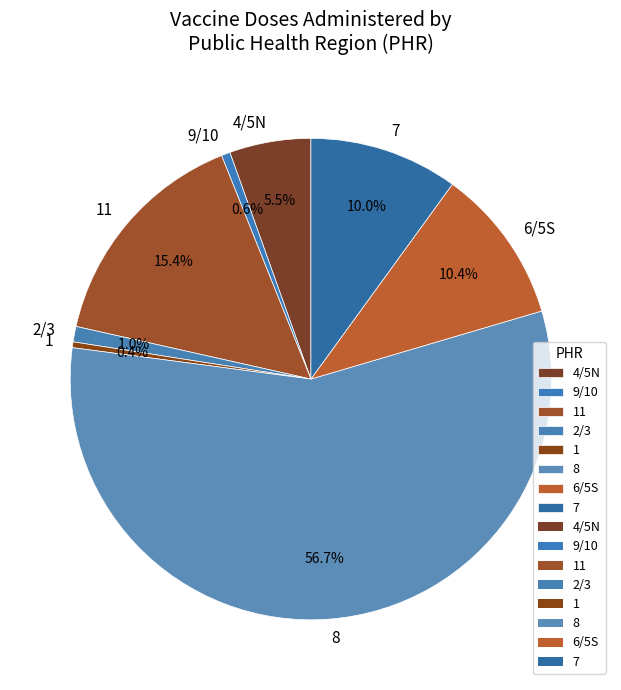

What is the largest slice in the pie chart?

8